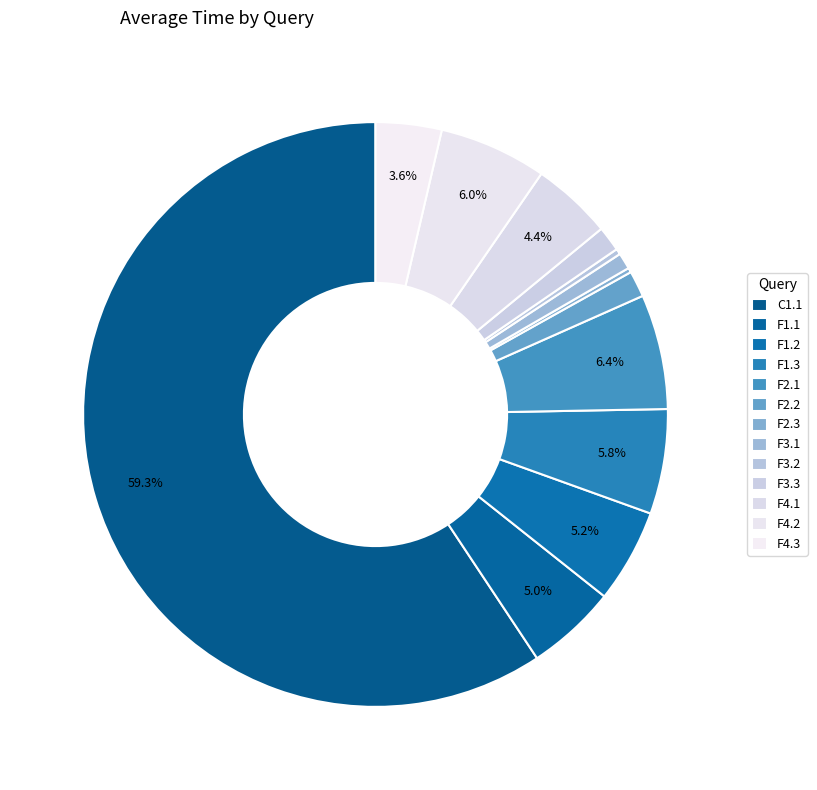

What portion of the pie excludes F1.1?

95.0%